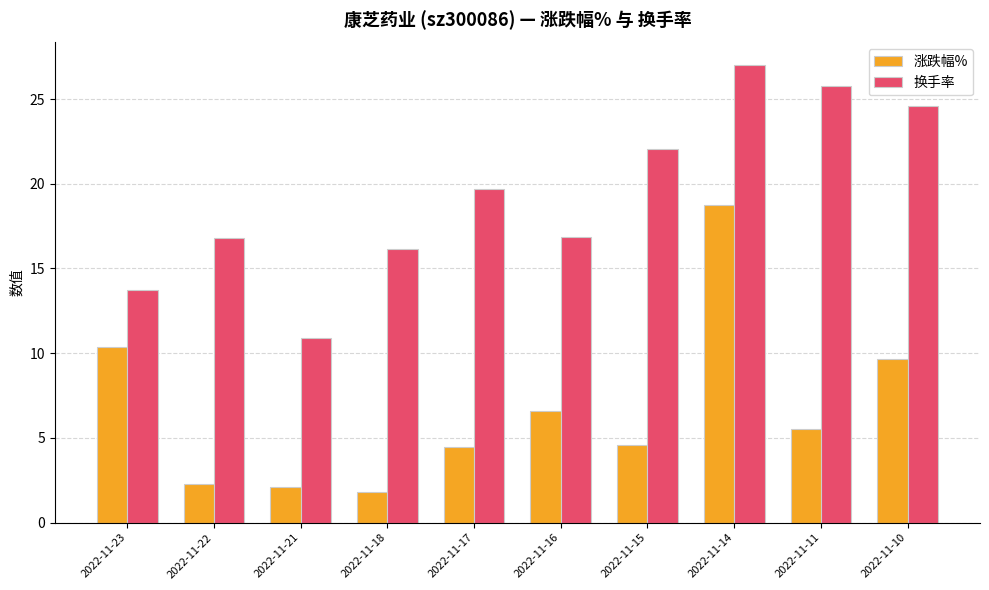

Reading right to left, list all the values displayed in this chart.

涨跌幅%: 2022-11-10=9.6	2022-11-11=5.5	2022-11-14=18.7	2022-11-15=4.6	2022-11-16=6.6	2022-11-17=4.5	2022-11-18=1.8	2022-11-21=2.1	2022-11-22=2.3	2022-11-23=10.4
换手率: 2022-11-10=24.6	2022-11-11=25.8	2022-11-14=27.0	2022-11-15=22.0	2022-11-16=16.8	2022-11-17=19.7	2022-11-18=16.1	2022-11-21=10.9	2022-11-22=16.8	2022-11-23=13.7